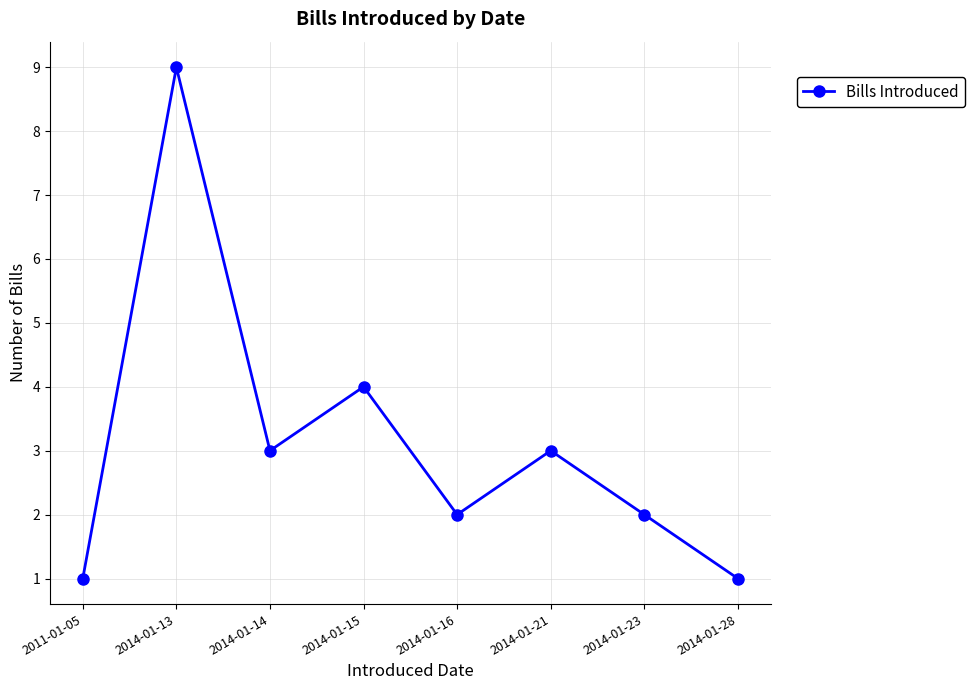

What is the change in value from 2014-01-13 to 2014-01-16?

-7